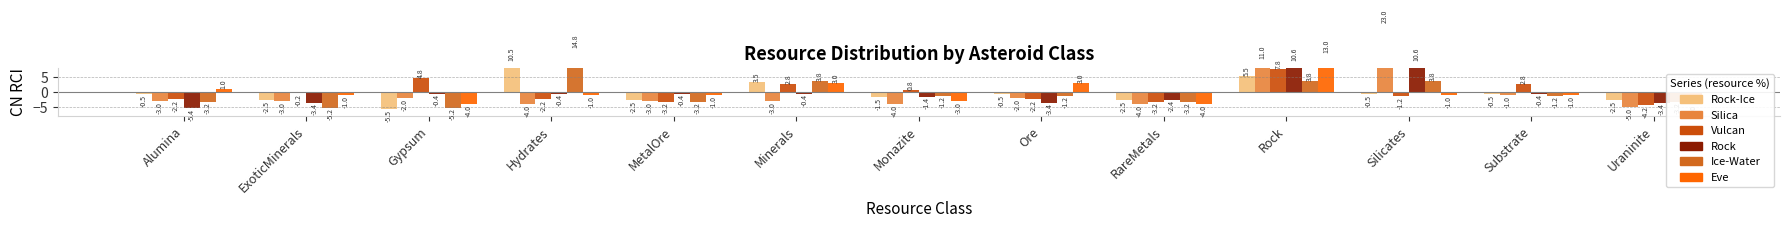

Reading left to right, transcribe all the data shown in this chart.

Rock-Ice: Alumina=-0.5	ExoticMinerals=-2.5	Gypsum=-5.5	Hydrates=10.5	MetalOre=-2.5	Minerals=3.5	Monazite=-1.5	Ore=-0.5	RareMetals=-2.5	Rock=5.5	Silicates=-0.5	Substrate=-0.5	Uraninite=-2.5
Silica: Alumina=-3.0	ExoticMinerals=-3.0	Gypsum=-2.0	Hydrates=-4.0	MetalOre=-3.0	Minerals=-3.0	Monazite=-4.0	Ore=-2.0	RareMetals=-4.0	Rock=11.0	Silicates=23.0	Substrate=-1.0	Uraninite=-5.0
Vulcan: Alumina=-2.2	ExoticMinerals=-0.2	Gypsum=4.8	Hydrates=-2.2	MetalOre=-3.2	Minerals=2.8	Monazite=0.8	Ore=-2.2	RareMetals=-3.2	Rock=7.8	Silicates=-1.2	Substrate=2.8	Uraninite=-4.2
Rock: Alumina=-5.4	ExoticMinerals=-3.4	Gypsum=-0.4	Hydrates=-0.4	MetalOre=-0.4	Minerals=-0.4	Monazite=-1.4	Ore=-3.4	RareMetals=-2.4	Rock=10.6	Silicates=10.6	Substrate=-0.4	Uraninite=-3.4
Ice-Water: Alumina=-3.2	ExoticMinerals=-5.2	Gypsum=-5.2	Hydrates=14.8	MetalOre=-3.2	Minerals=3.8	Monazite=-1.2	Ore=-1.2	RareMetals=-3.2	Rock=3.8	Silicates=3.8	Substrate=-1.2	Uraninite=-3.2
Eve: Alumina=1.0	ExoticMinerals=-1.0	Gypsum=-4.0	Hydrates=-1.0	MetalOre=-1.0	Minerals=3.0	Monazite=-3.0	Ore=3.0	RareMetals=-4.0	Rock=13.0	Silicates=-1.0	Substrate=-1.0	Uraninite=-4.0